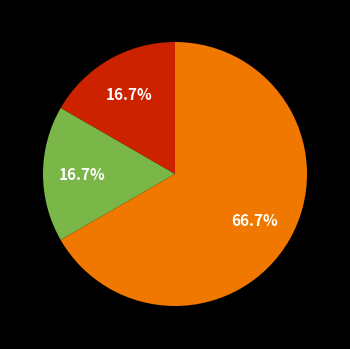

Is there a majority slice in this chart?

Yes